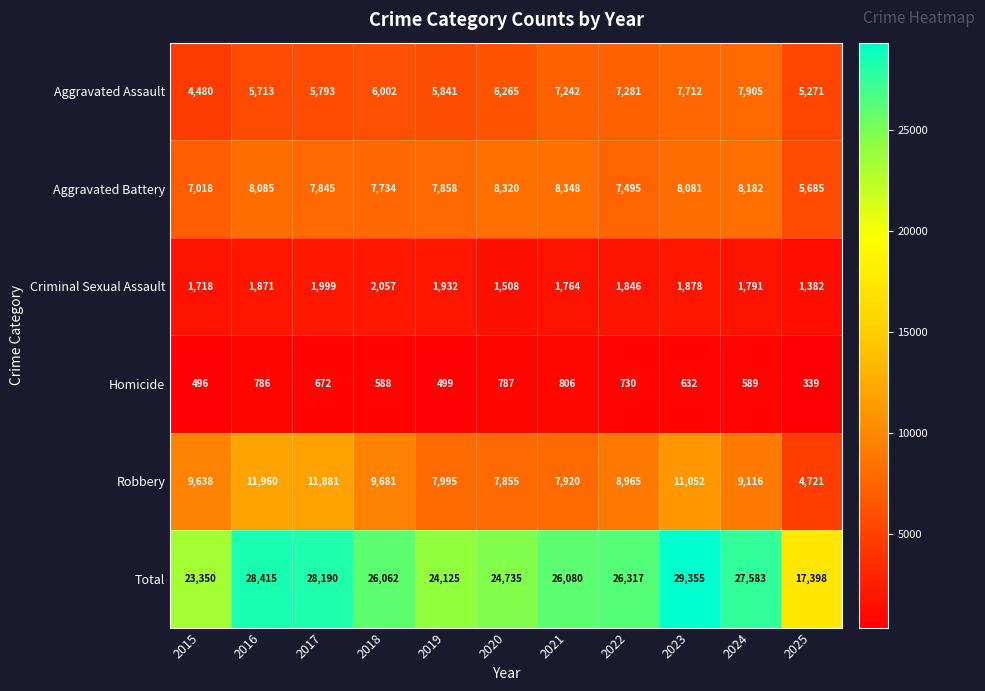

Which series changed the most between 2018 and 2022?

Aggravated Assault